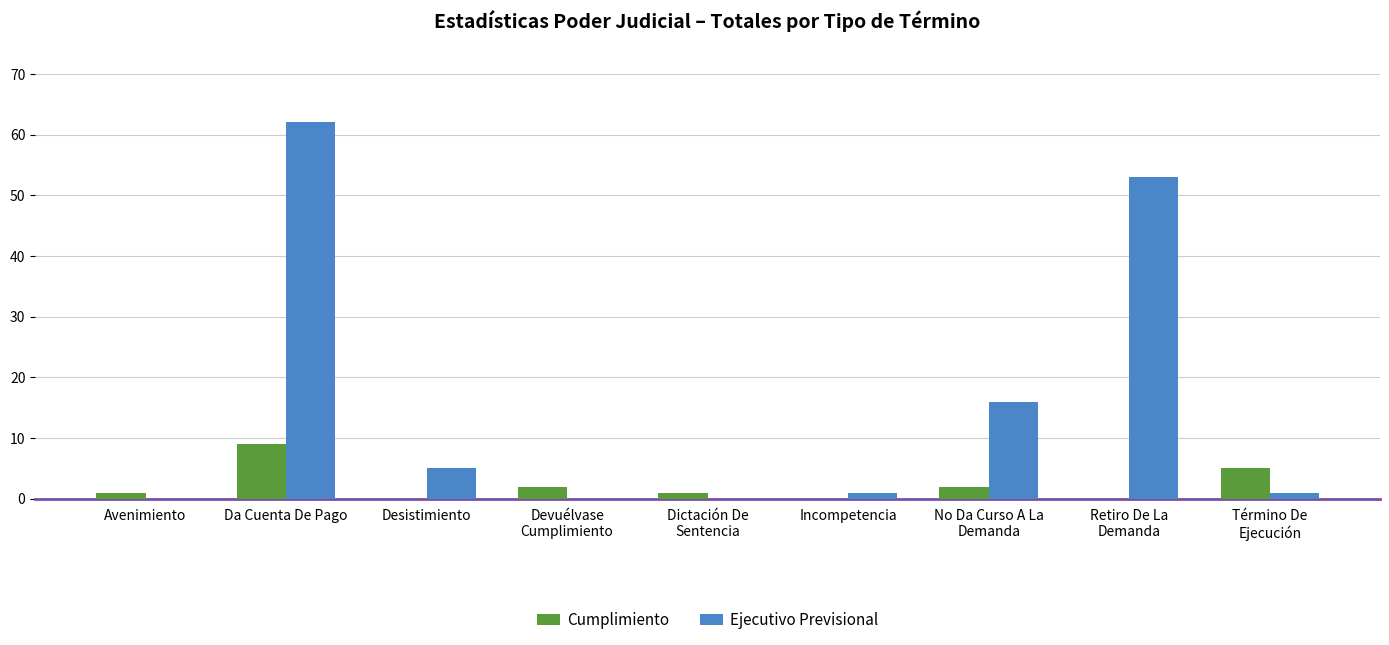

What are all the series names shown in the legend?

Cumplimiento, Ejecutivo Previsional